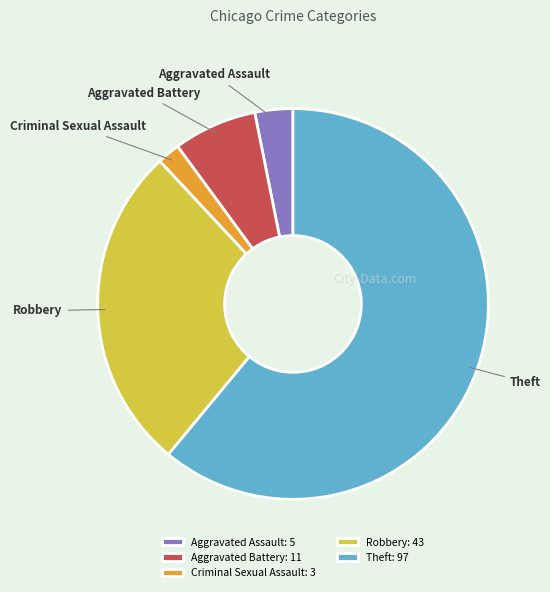

Which slice is the largest?

Theft